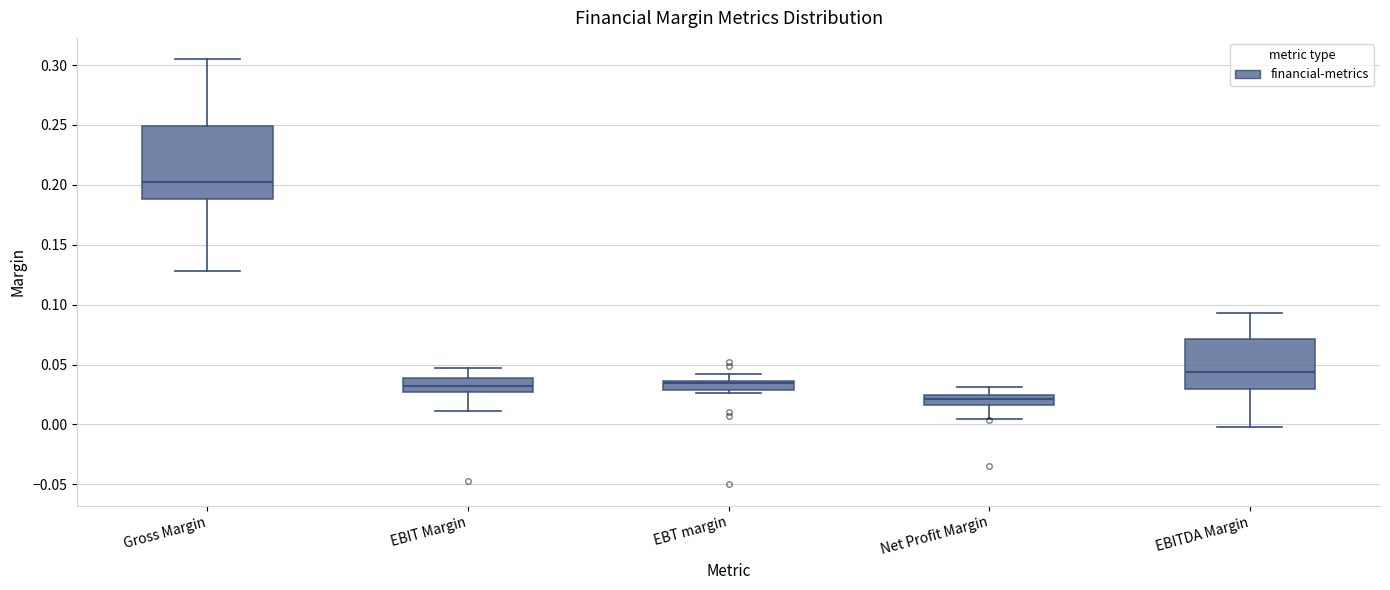

Reading left to right, read every box against the y-axis: the position of its median line, the range the box covers, and the ends of its whiskers. The values are not printed on the chart, so give them approximately, as read against the axis.

Gross Margin: median 0.205, box 0.190 to 0.250, whiskers 0.130 to 0.305
EBIT Margin: median 0.030, box 0.025 to 0.040, whiskers 0.010 to 0.045
EBT margin: median 0.035 (just below the box's upper edge), box 0.030 to 0.035, whiskers 0.025 to 0.045
Net Profit Margin: median 0.020, box 0.015 to 0.025, whiskers 0.005 to 0.030
EBITDA Margin: median 0.045, box 0.030 to 0.070, whiskers 0.000 to 0.095